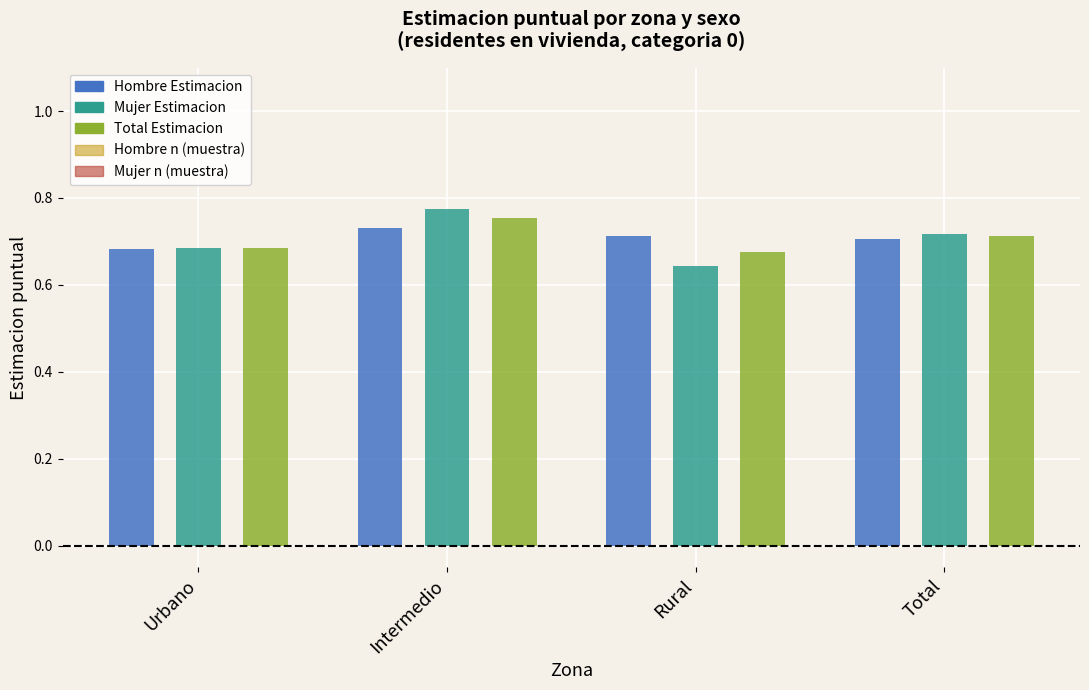

At which label is Hombre Estimacion closest to 0?

Urbano